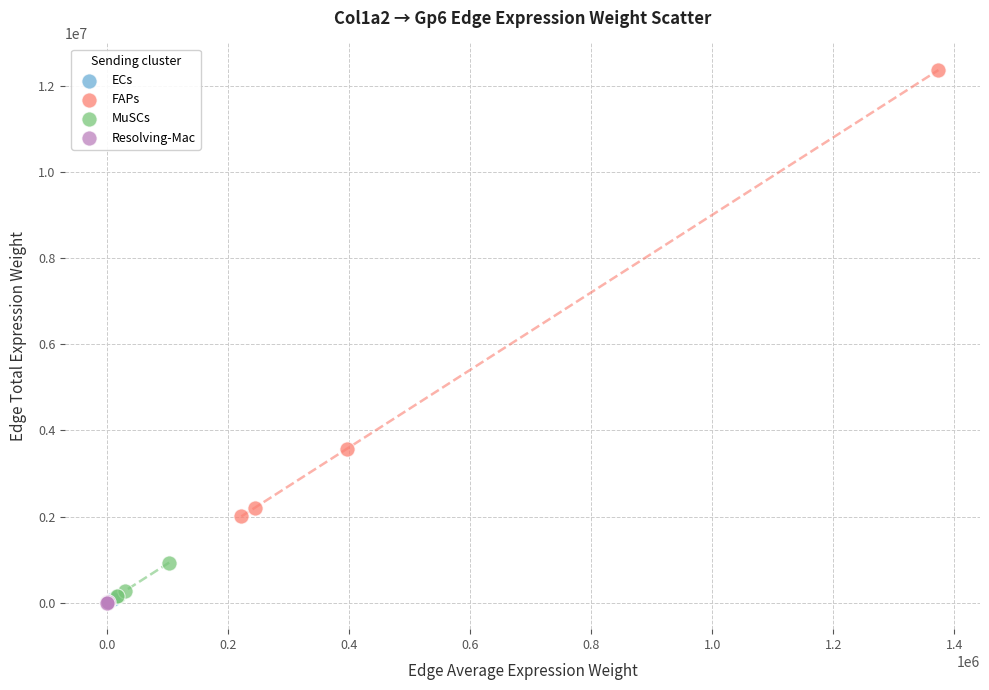

Which series contains the highest Y value?

FAPs